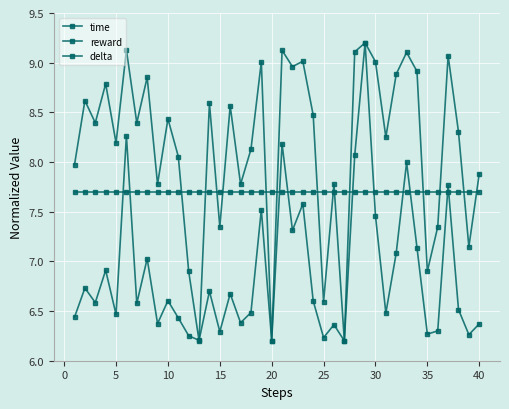

How many data points in reward are above 8?

26